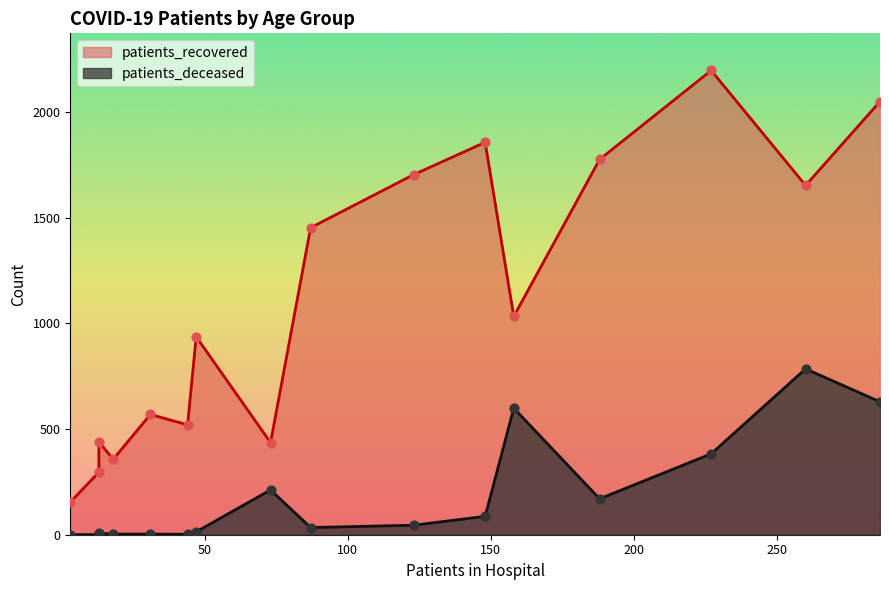

Which series has the widest spread of Y values?

patients_recovered